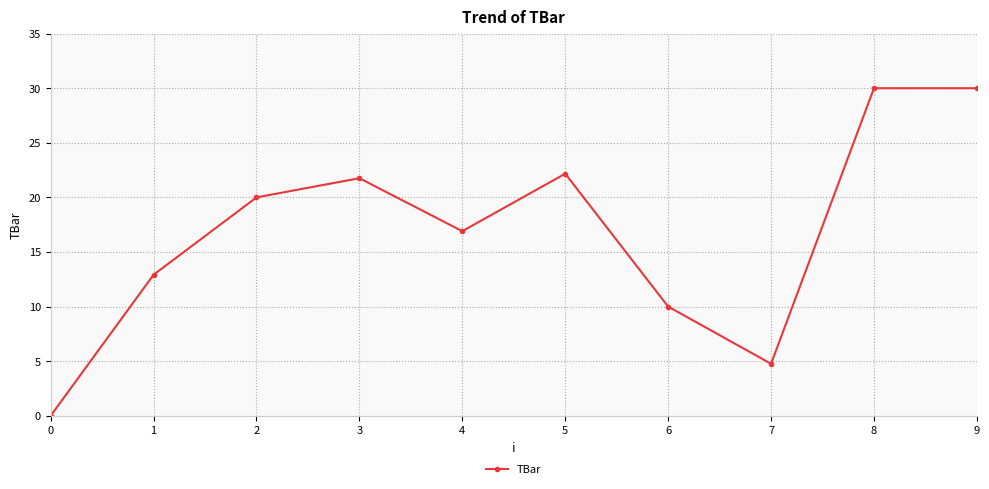

How many positive values are there?

9